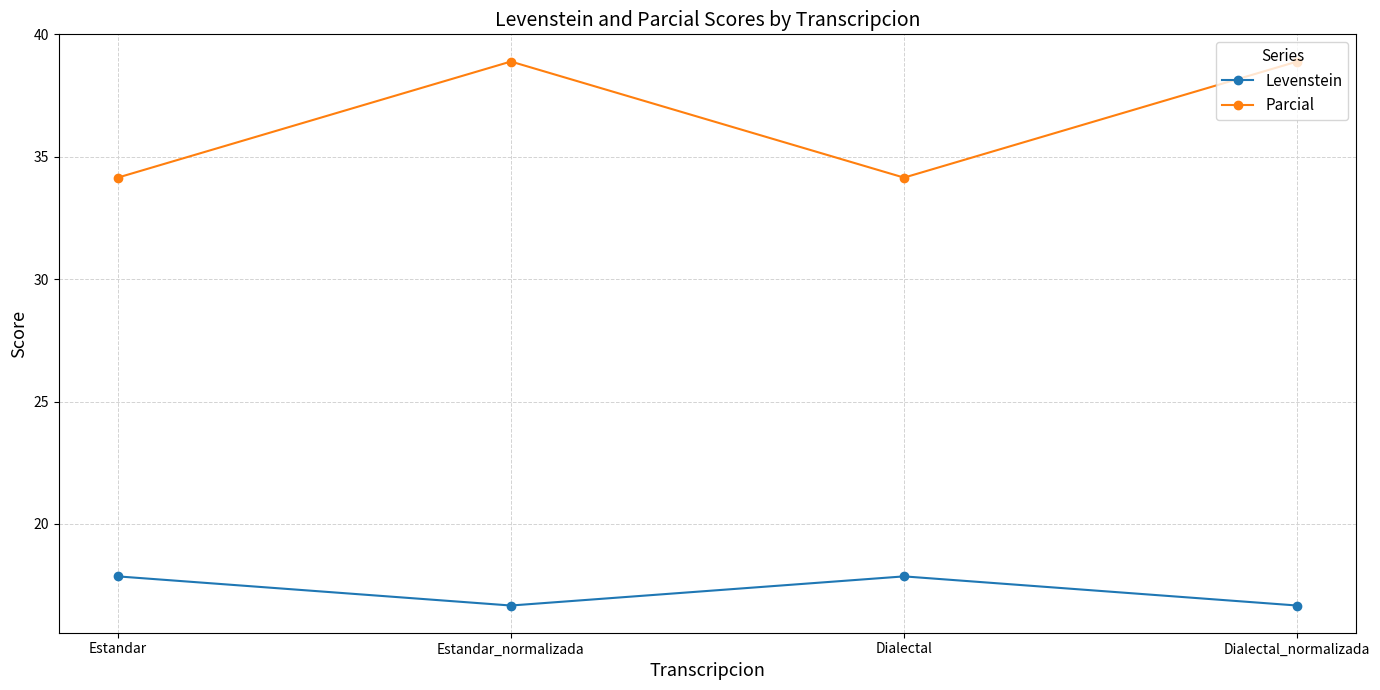

Rank the series by their maximum value, from lowest to highest.

Levenstein, Parcial